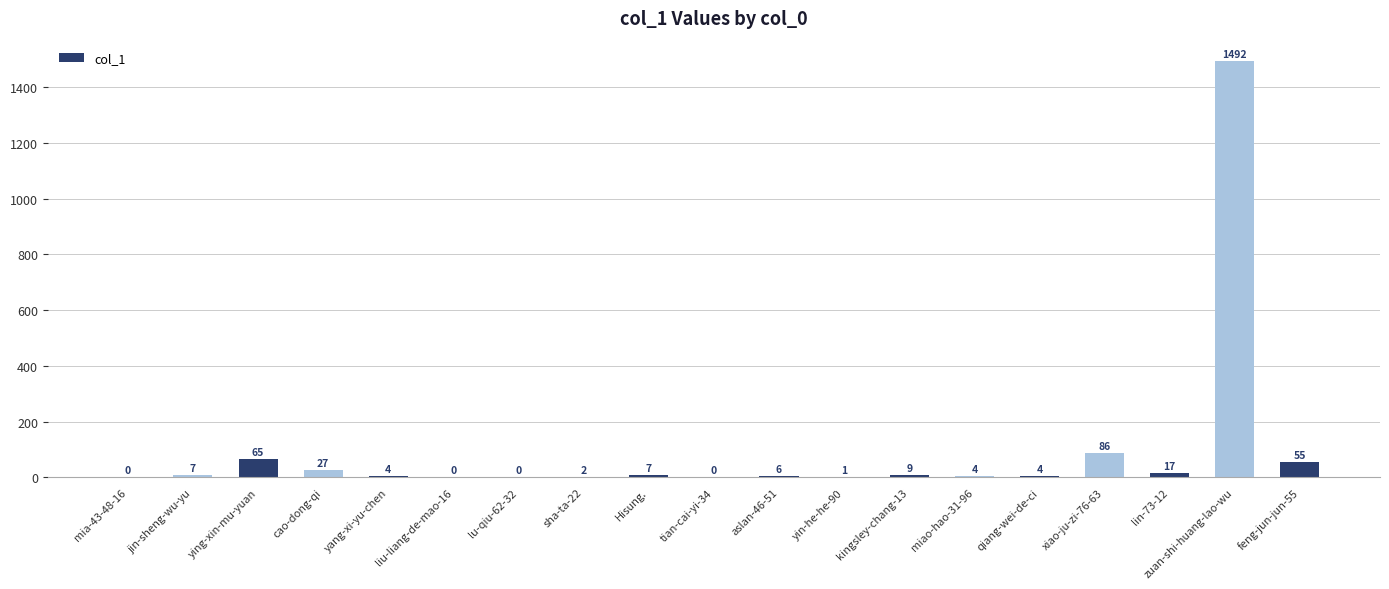

Where is the data nearest to the value 746?

xiao-ju-zi-76-63